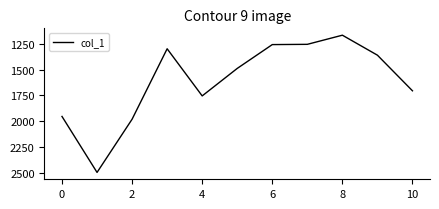

What is the difference between the maximum and minimum values?

1332.6